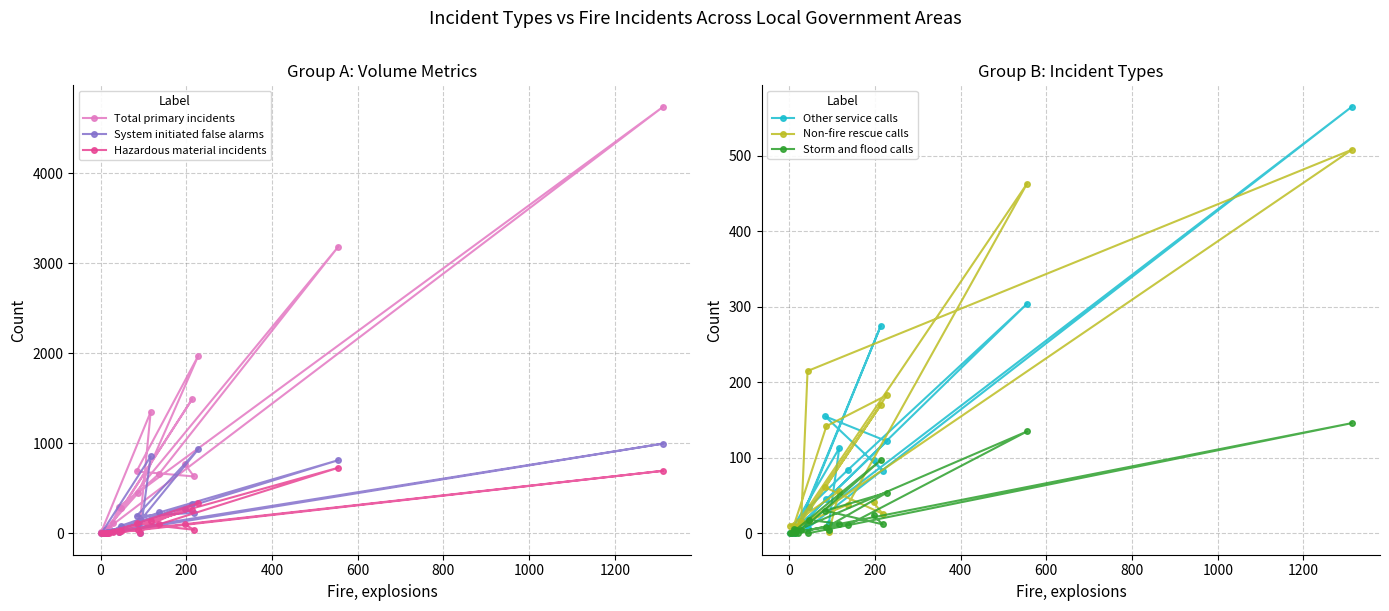

What is the maximum value for Other service calls?

565